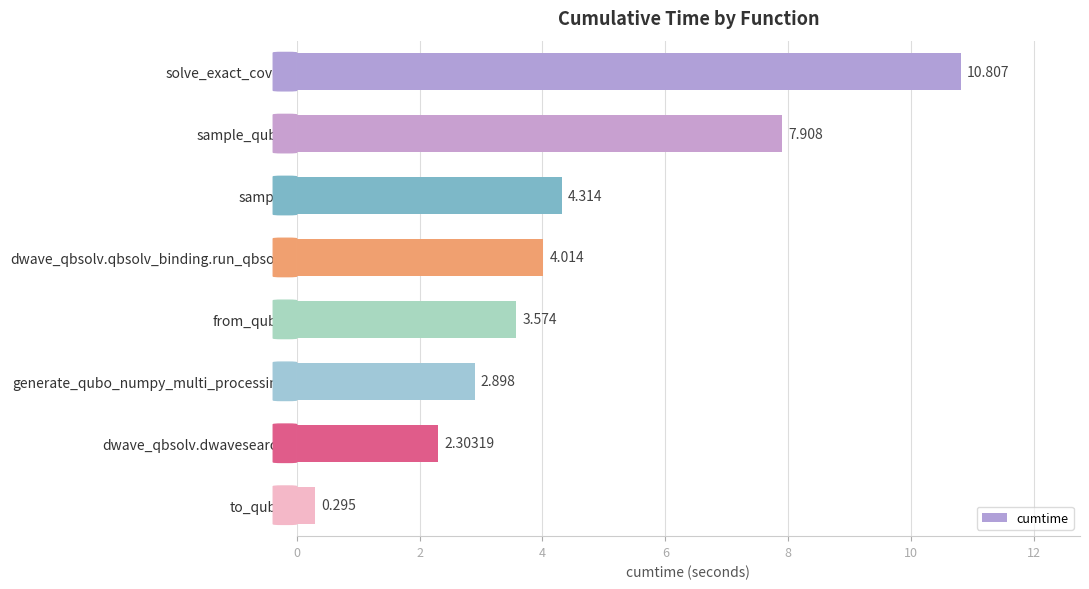

How many series are shown in this chart?

1